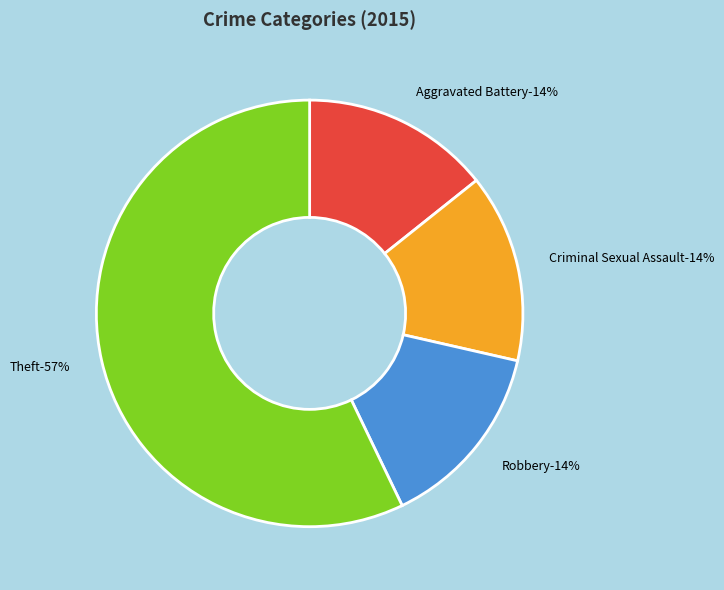

To the nearest percent, what is the difference between the largest and smallest slice percentages?

43%